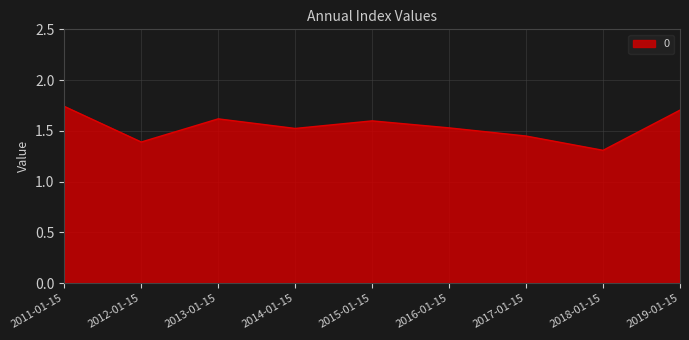

What position from the left is 2013-01-15?

3